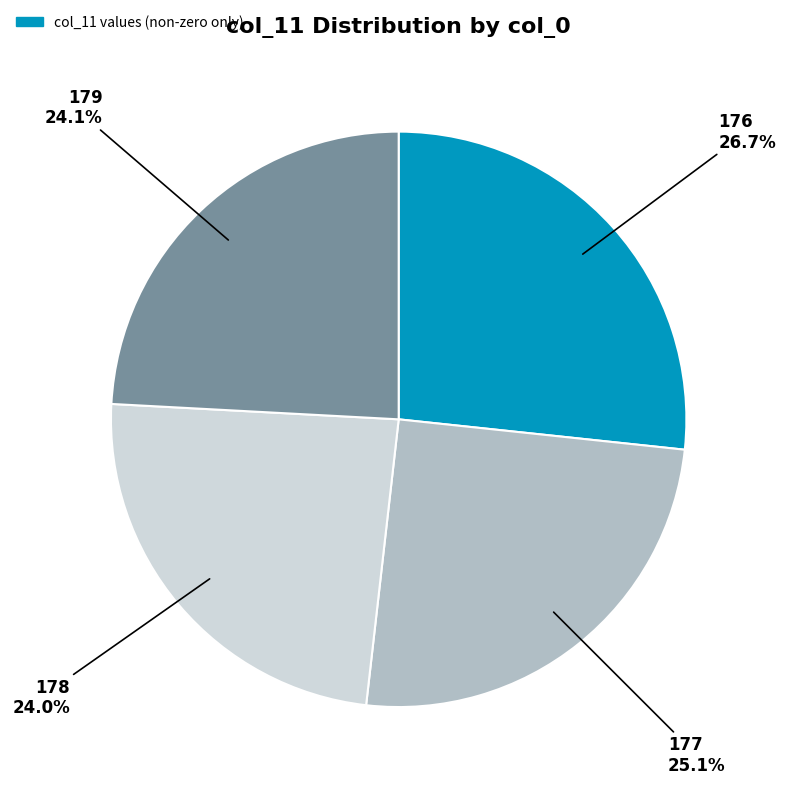

Approximately how many times larger is the value at 176 compared to 179?

1.1